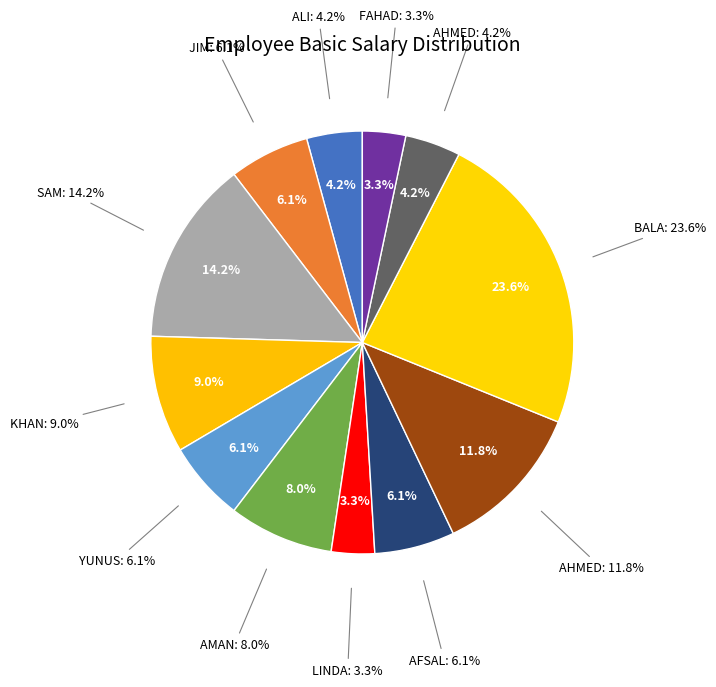

What is the largest slice in the pie chart?

BALA